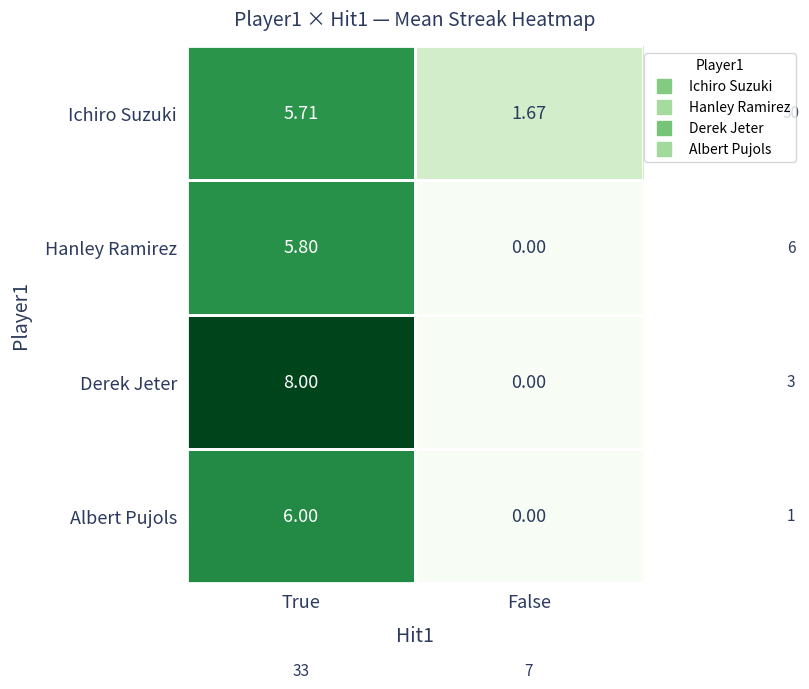

At which category is the sum across all series the highest?

True